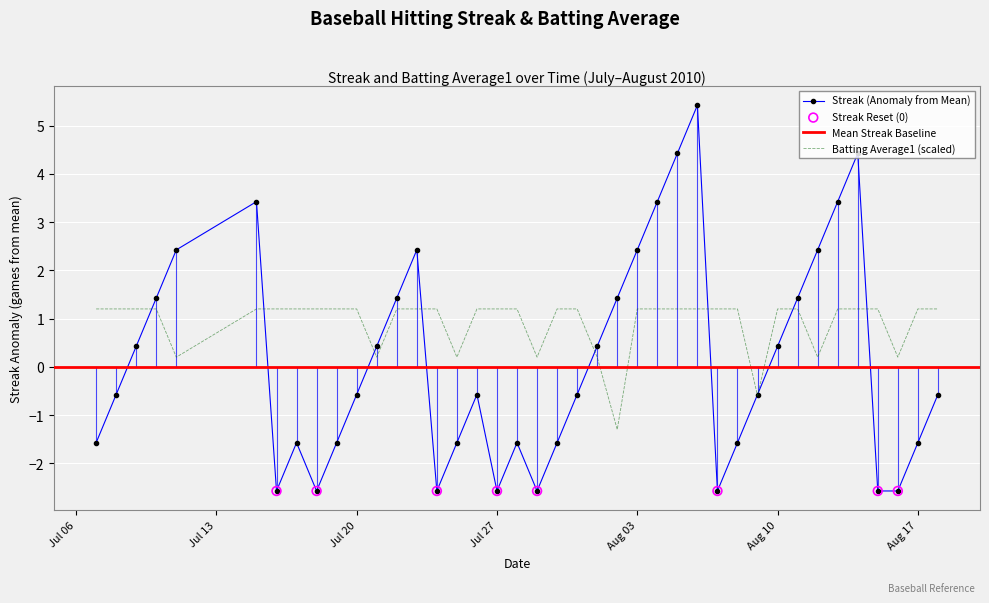

Which series has the widest spread of Y values?

Streak